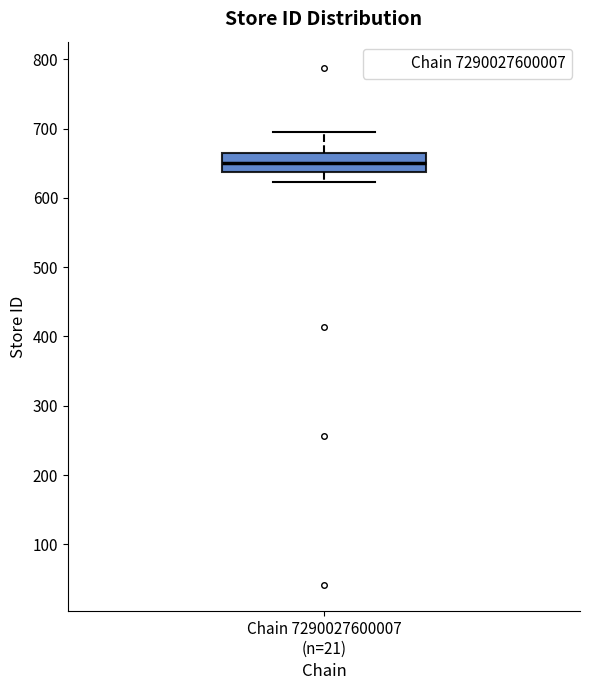

Transcribe this box plot: give where the median line is, the range the box spans, and where the two whiskers end, as read against the y-axis. The values are not printed on the chart, so give them approximately, as read against the axis.

median 650, box 640 to 670, whiskers 620 to 700